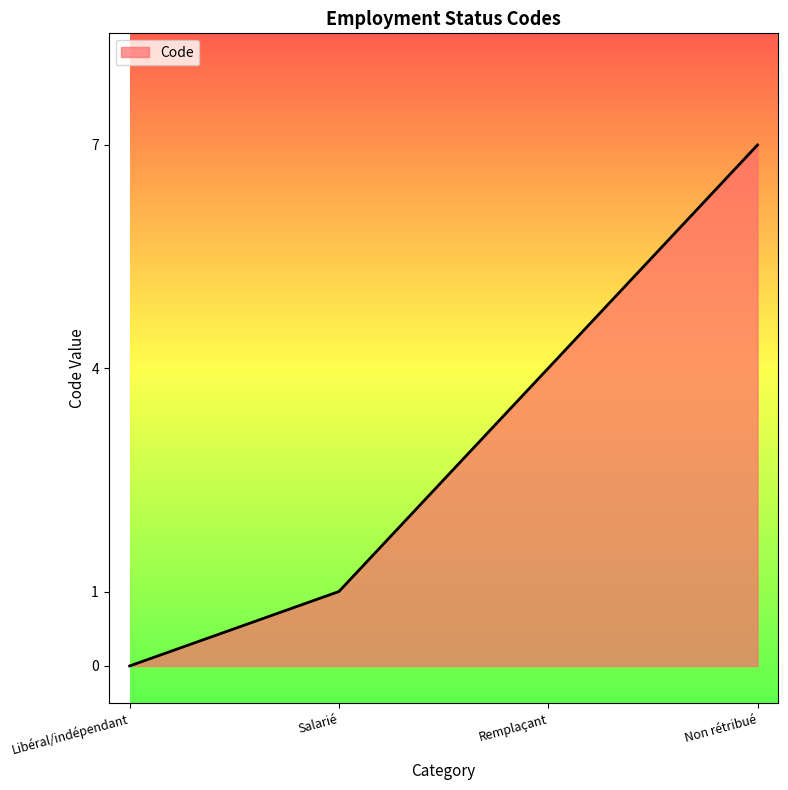

True or false: there are more than 2 points higher than both neighbors.

False